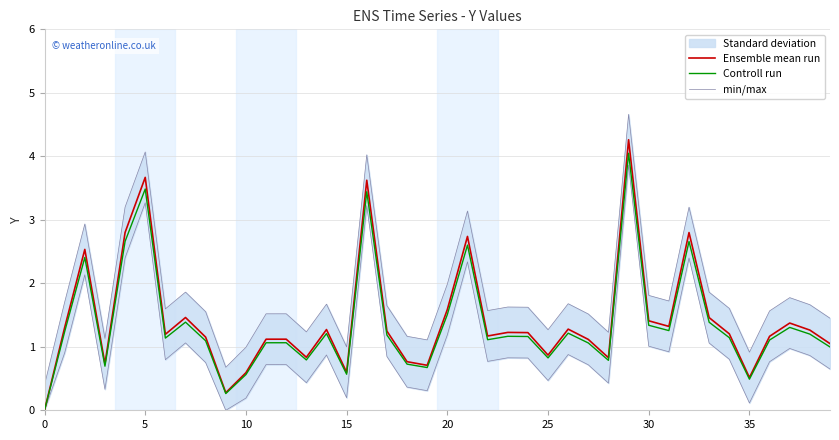

List the series in order of their peak value, highest first.

min/max, Ensemble mean run, Controll run